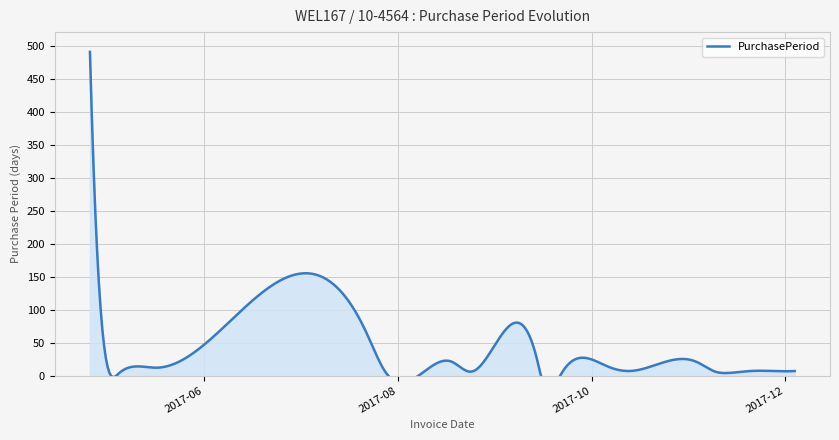

What is the change in value from 2017-08-24 to 2017-09-22?

+1